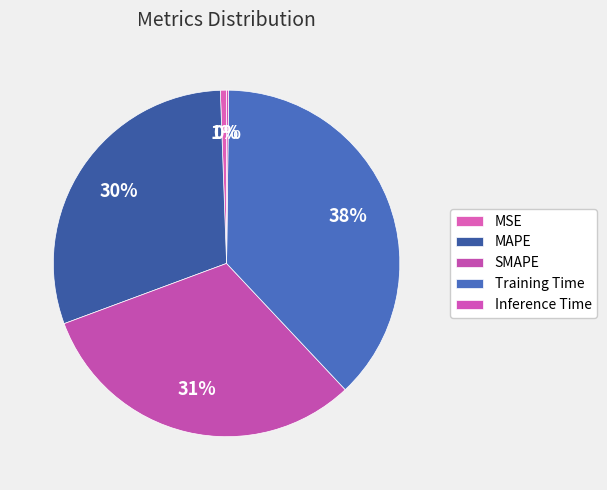

What is the change in value from MAPE to Inference Time?

-0.1